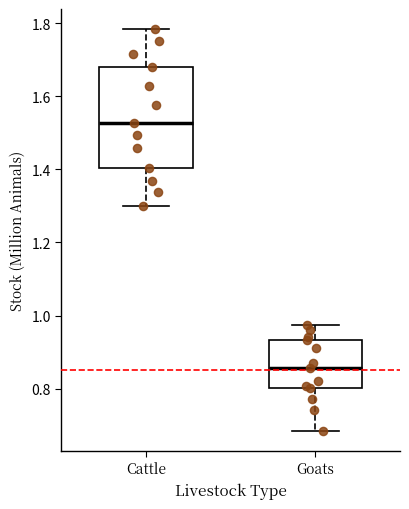

Reading left to right, read every box against the y-axis: the position of its median line, the range the box covers, and the ends of its whiskers. The values are not printed on the chart, so give them approximately, as read against the axis.

Cattle: median 1.52, box 1.40 to 1.68, whiskers 1.30 to 1.78
Goats: median 0.86, box 0.80 to 0.94, whiskers 0.68 to 0.98